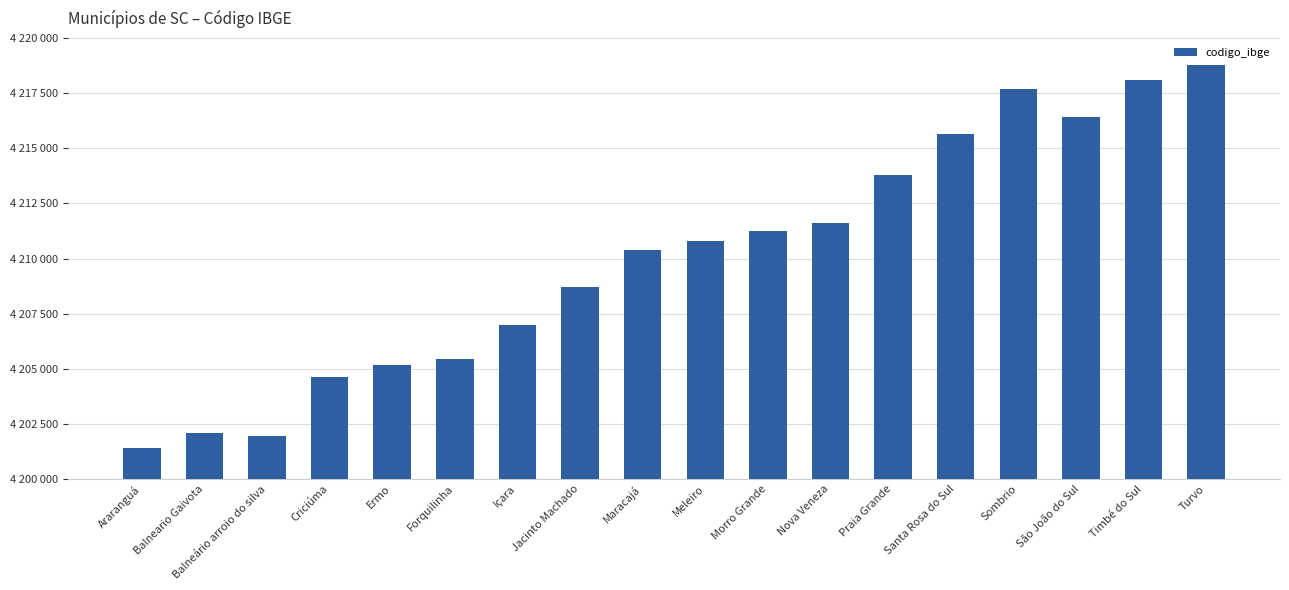

The value at Ermo is 6019399. True or false?

False